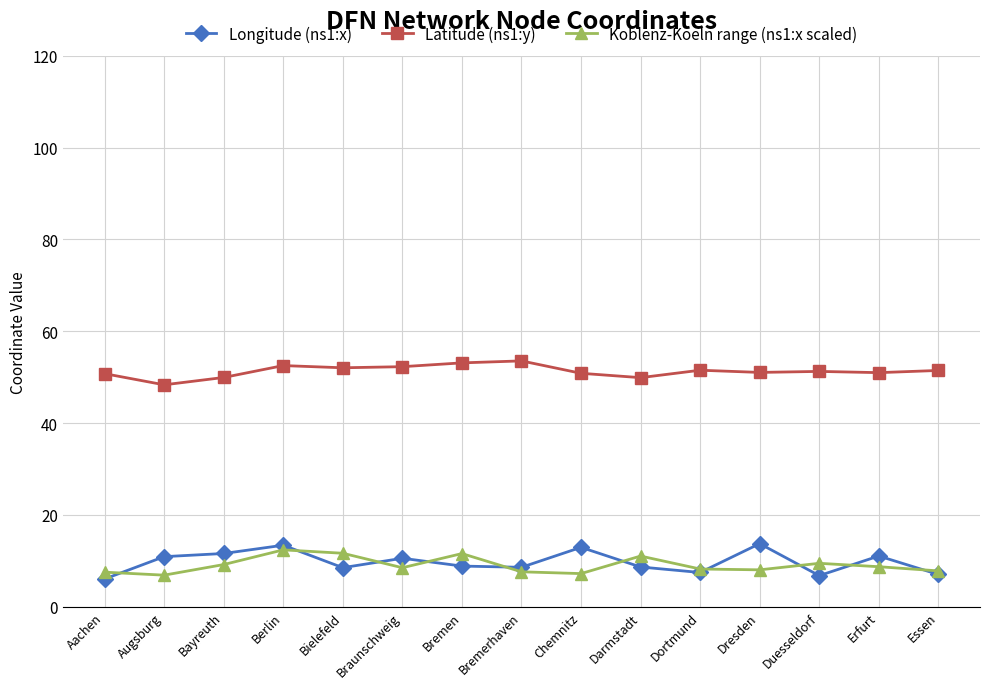

True or false: Latitude (ns1:y) and Longitude (ns1:x) cross at least once.

False